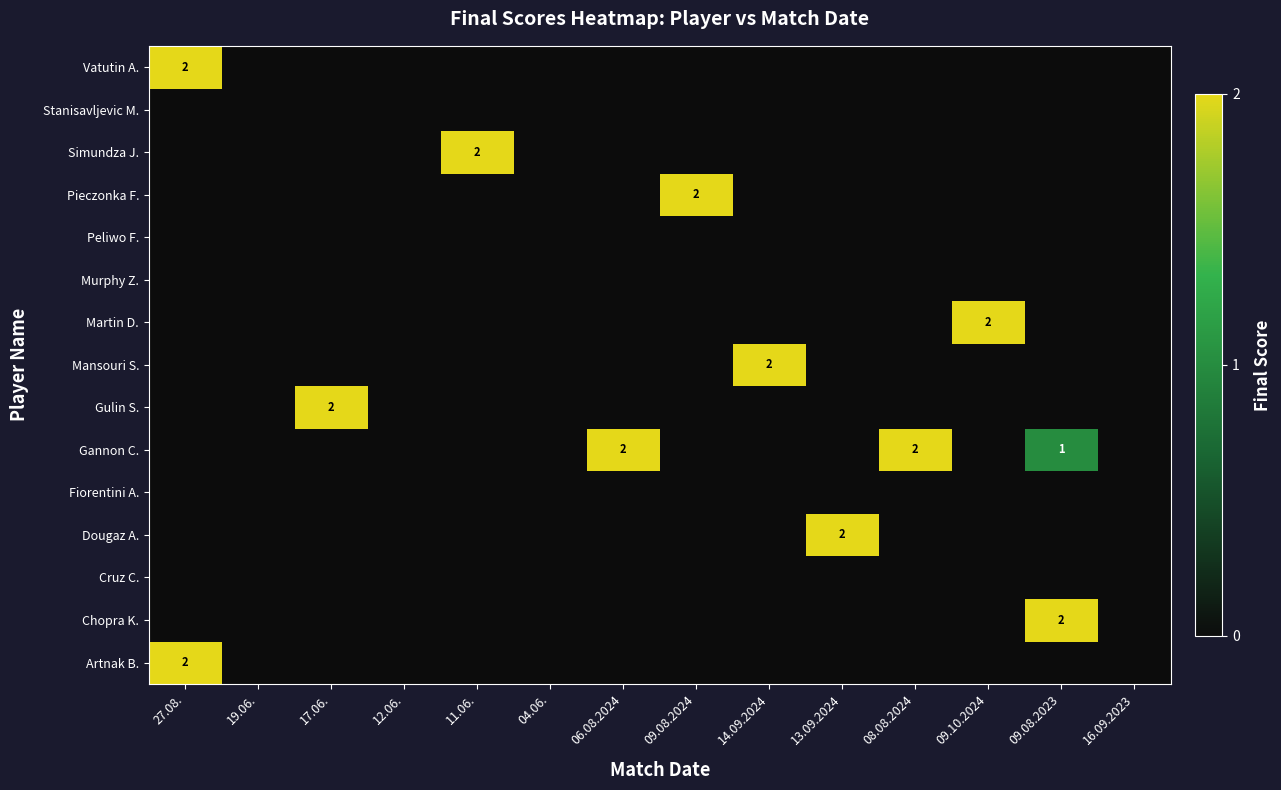

The Martin D. series shows 2 at 09.10.2024. True or false?

True